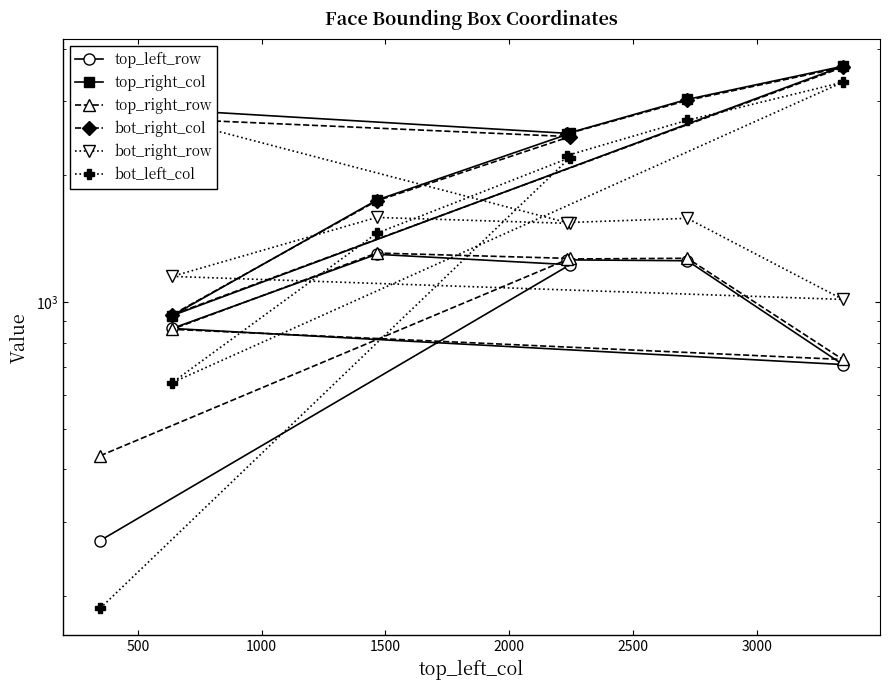

True or false: bot_left_col and top_right_col intersect in this chart.

False